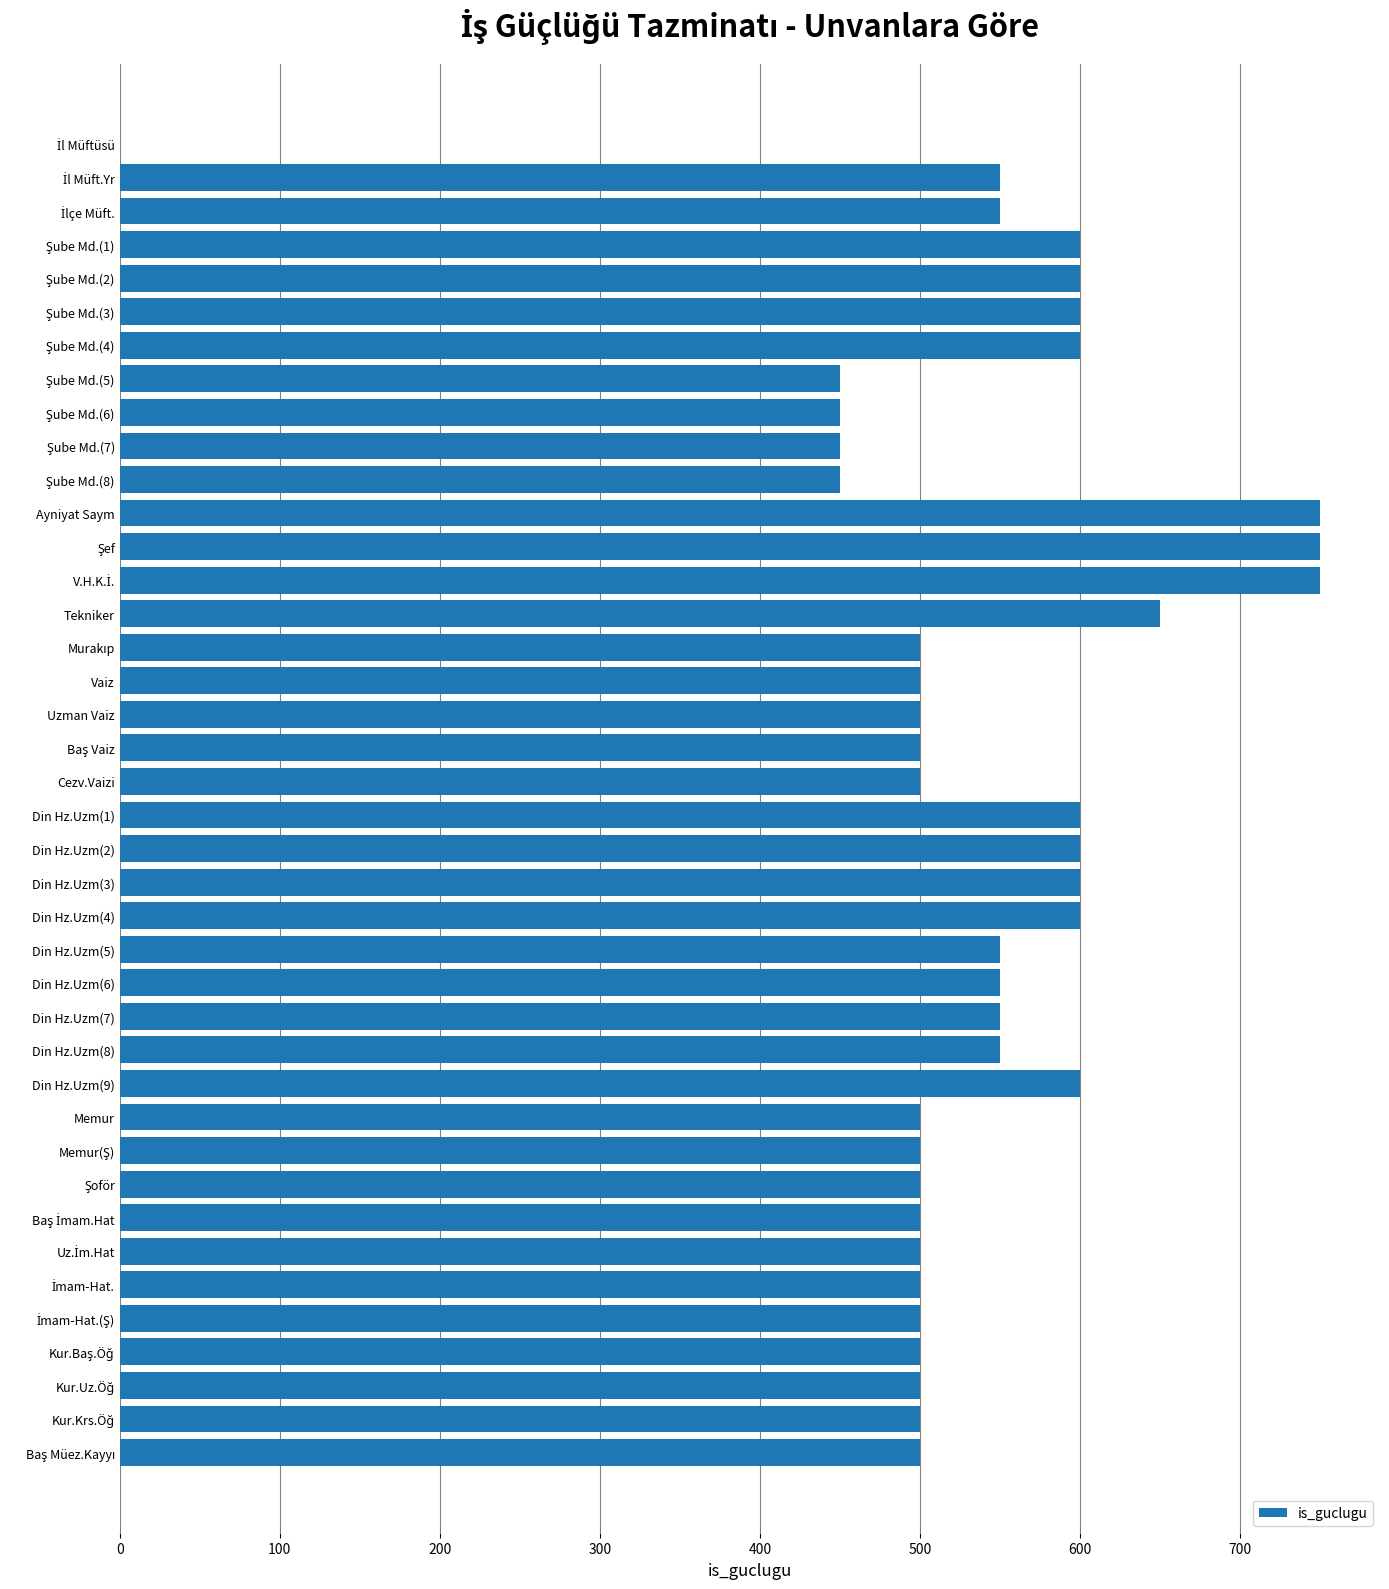

What is the sum of all values?

21400